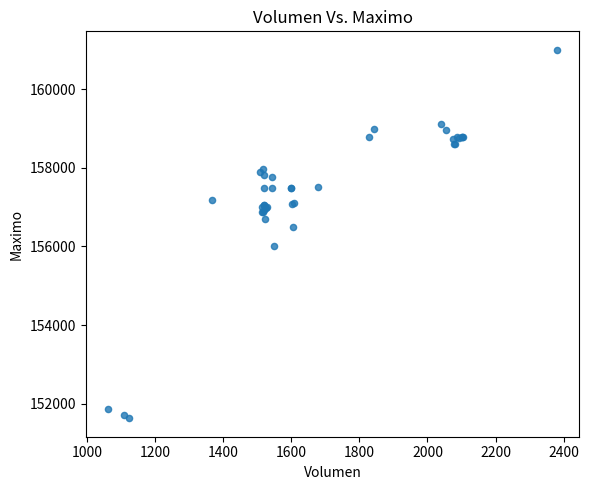

What Y value in the scatter plot is closest to 156316?

156500